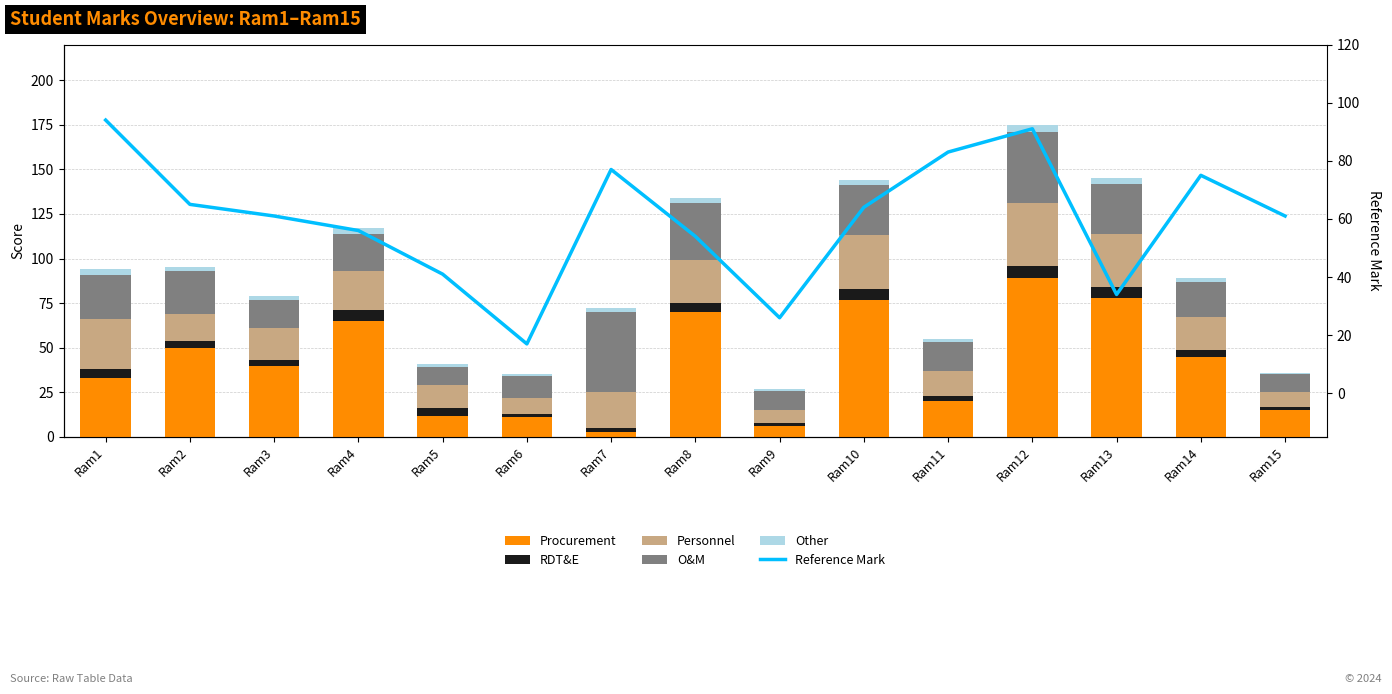

What is the value of the Procurement bar at the 10th from the left?

77